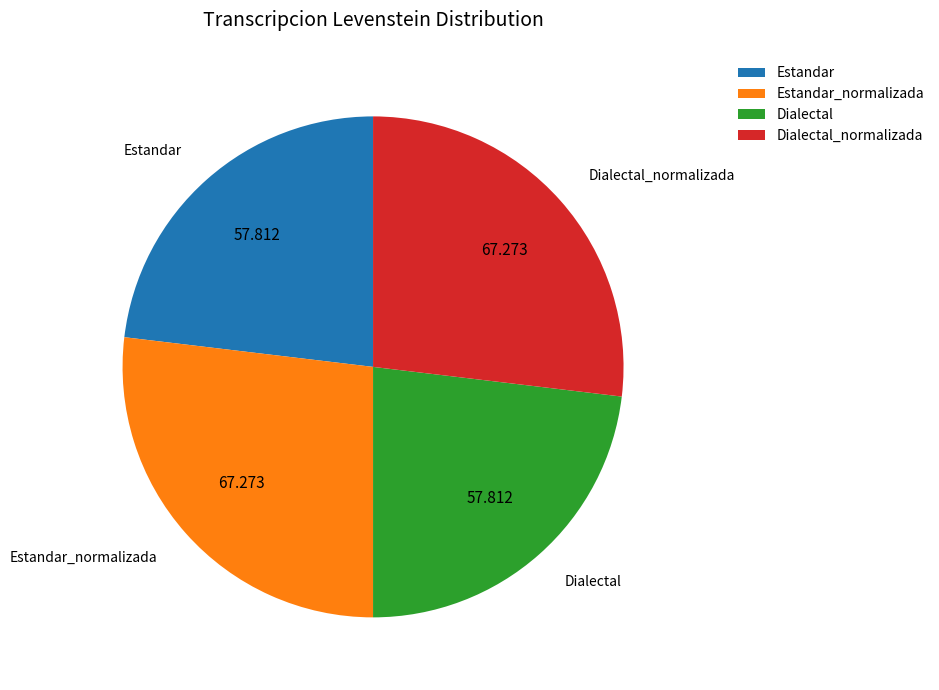

Combined, do Dialectal_normalizada and Estandar_normalizada account for over 50%?

Yes